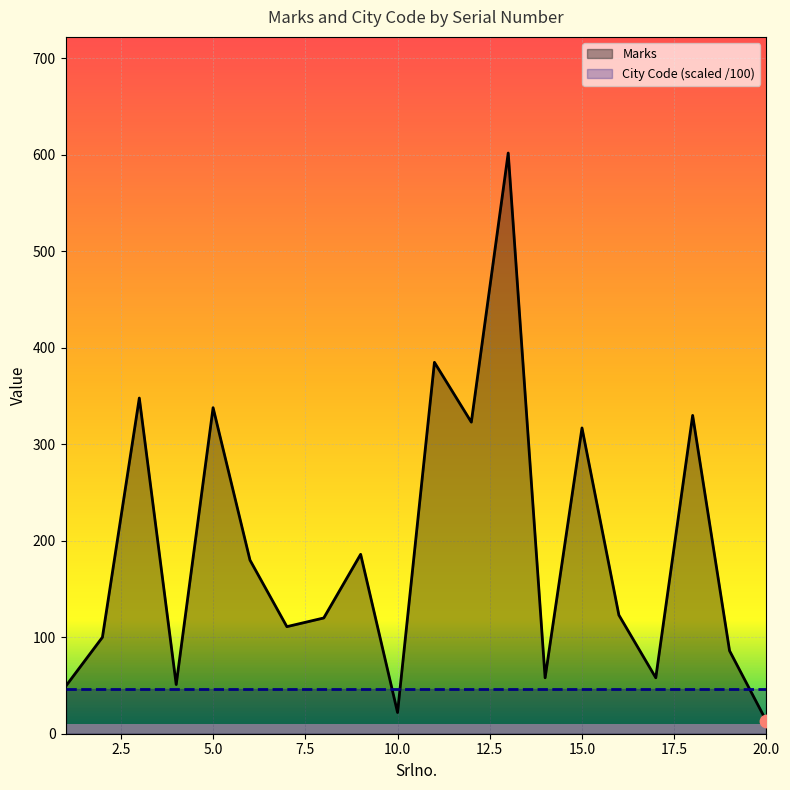

What is the change in value from 6 to 18?

+150